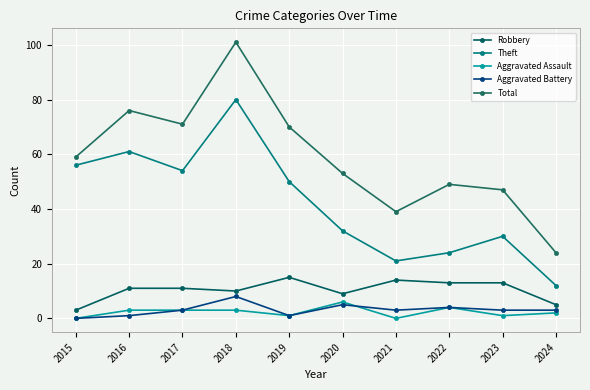

List the series in order of their peak value, highest first.

Total, Theft, Robbery, Aggravated Battery, Aggravated Assault